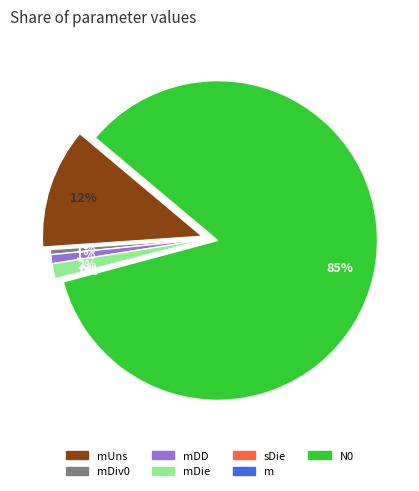

What is the smallest slice in the pie chart?

sDie